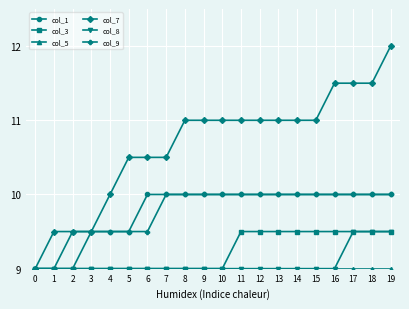

Does the chart have visible grid lines?

Yes